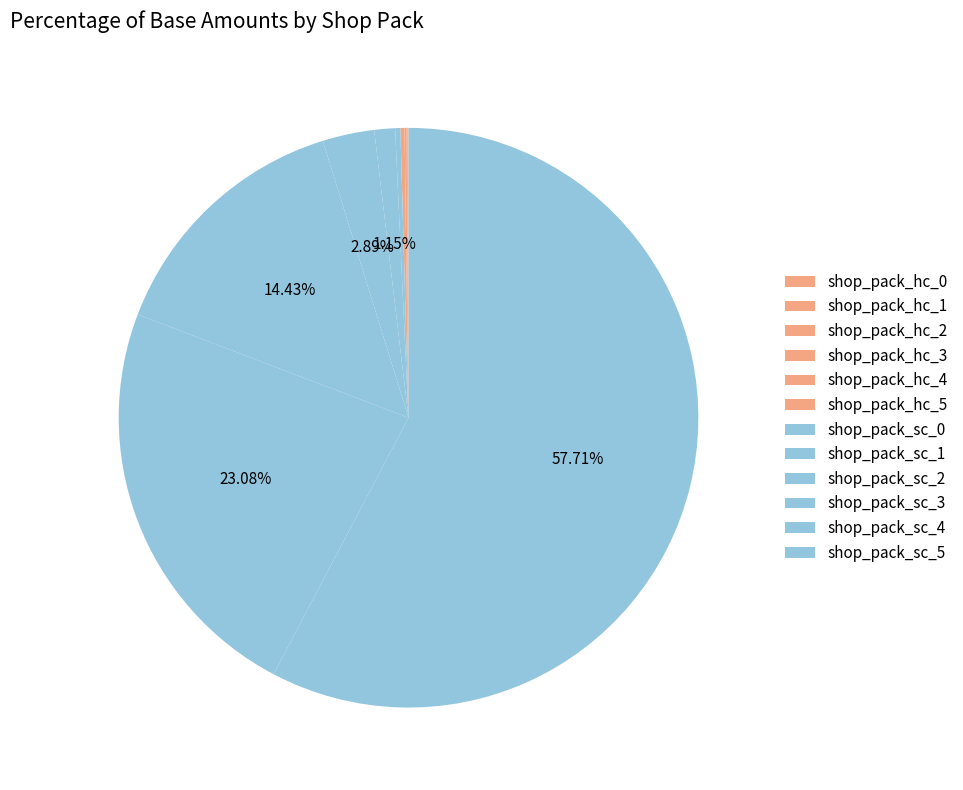

How many slices are in this pie chart?

12